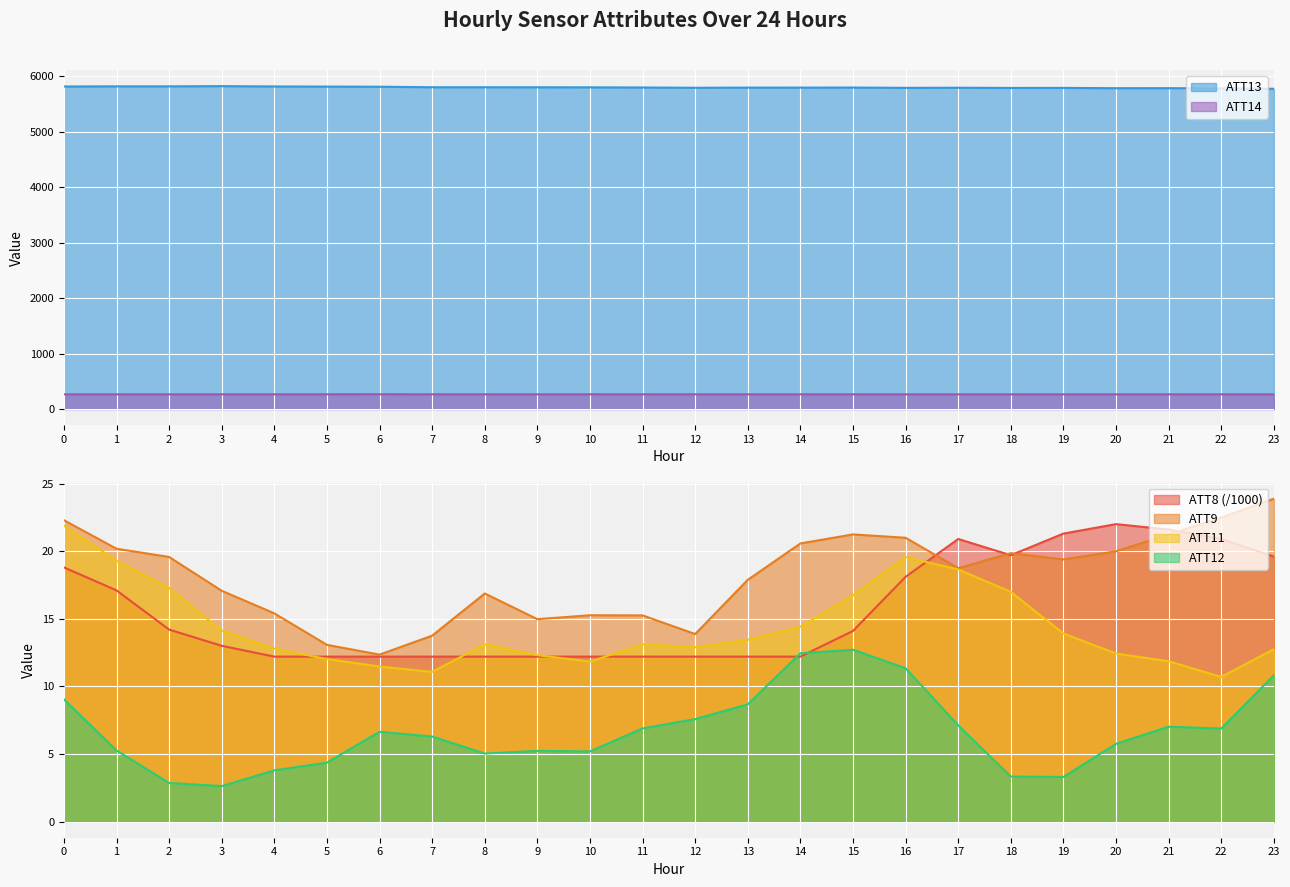

Rank the series at 19 from lowest to highest value.

ATT12, ATT11, ATT9, ATT8, ATT14, ATT13